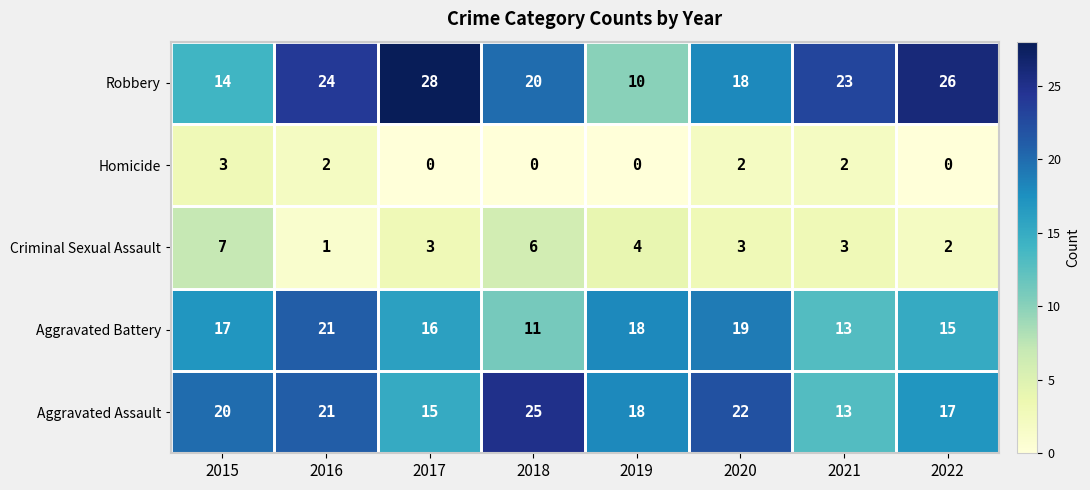

List the series in order of their peak value, lowest first.

Homicide, Criminal Sexual Assault, Aggravated Battery, Aggravated Assault, Robbery